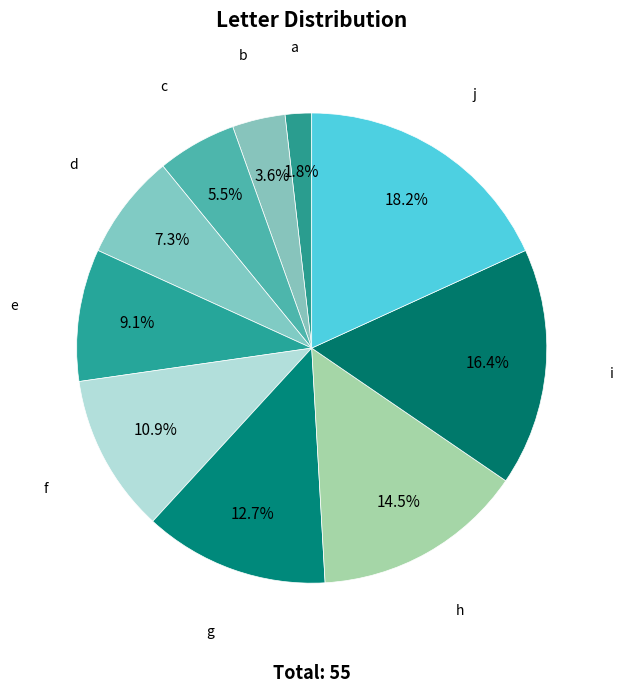

What is the smallest slice in the pie chart?

a